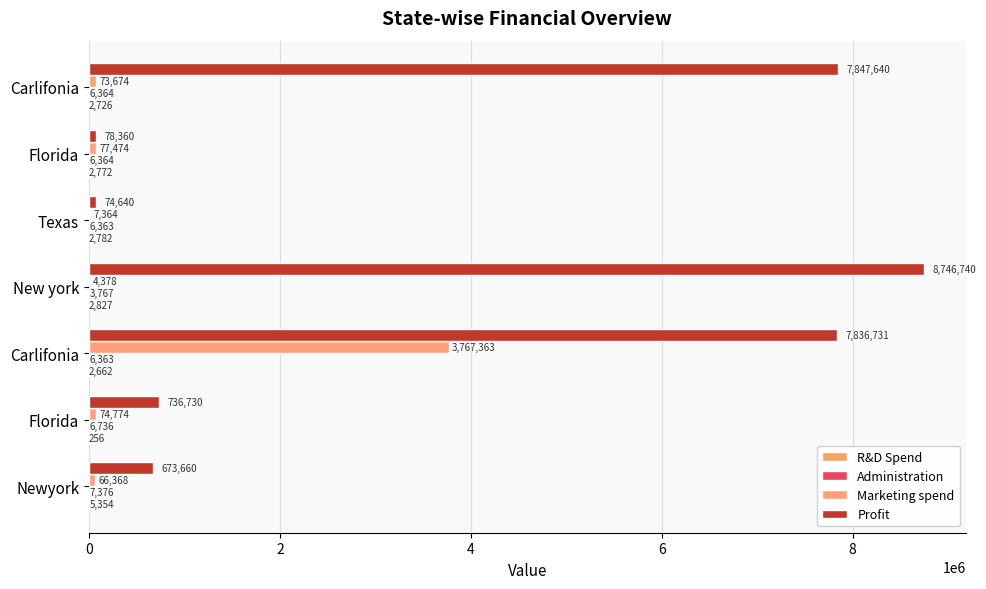

Which series has the largest range (max minus min)?

Profit